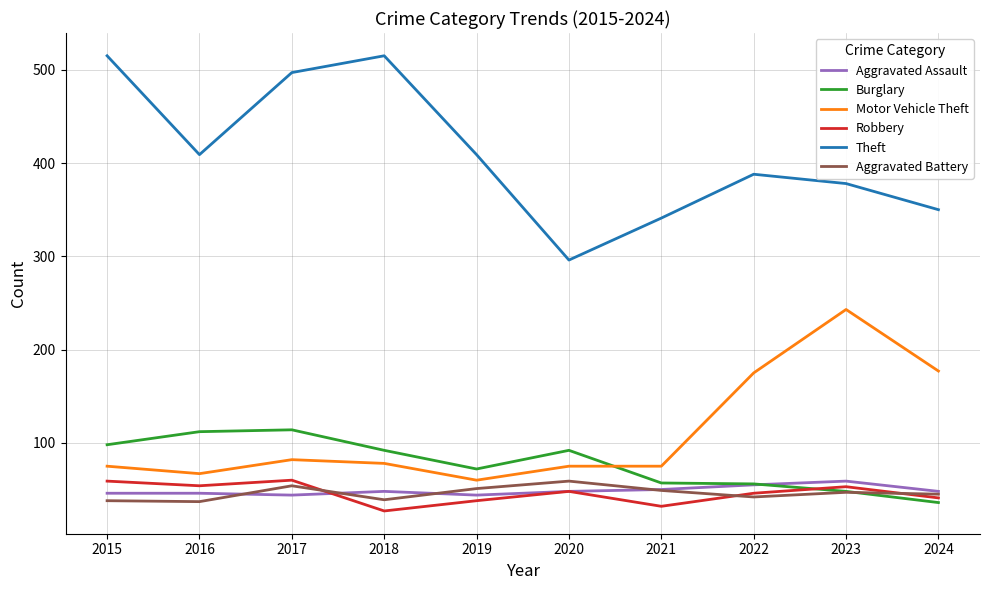

What is the difference between the maximum and second lowest values in the Burglary series?

66